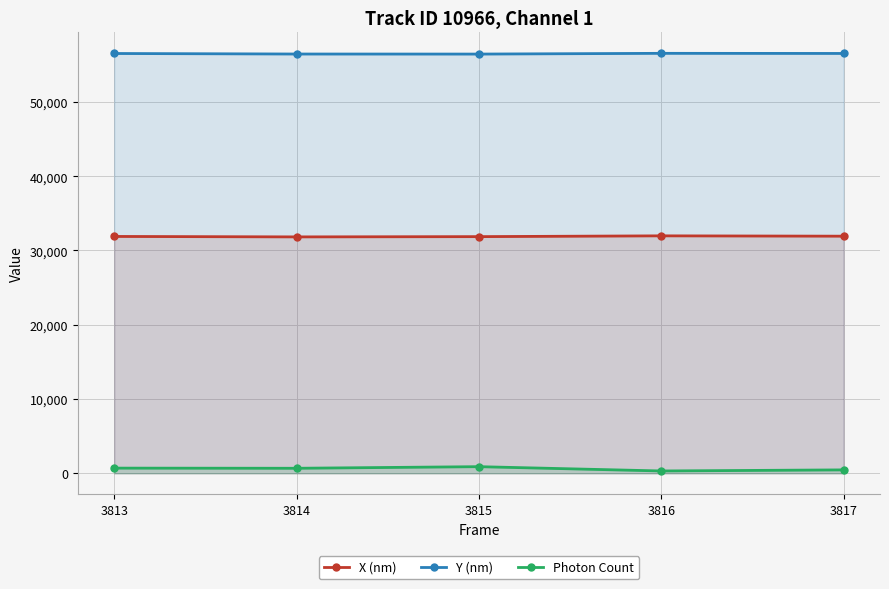

The Photon Count series shows 698.5 at 3813. True or false?

True